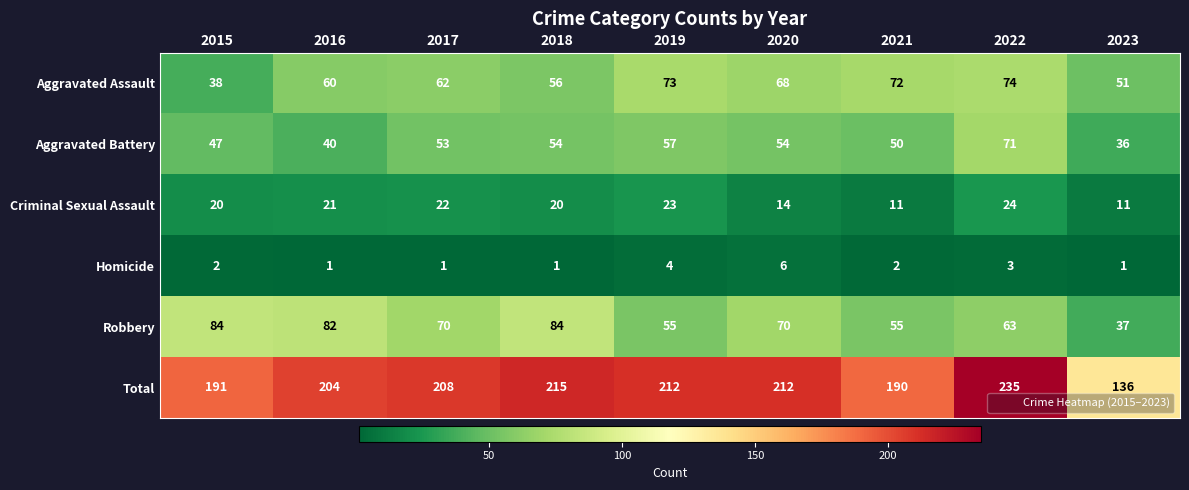

What is the total value across all series at 2018?

430